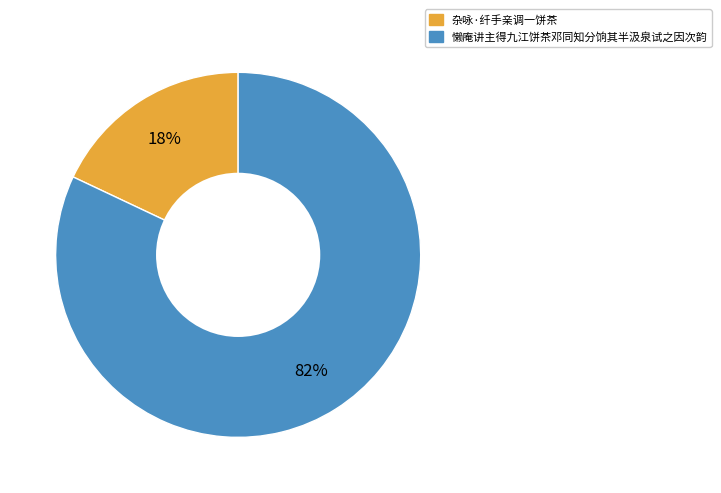

What percentage is the 懒庵讲主得九江饼茶邓同知分饷其半汲泉试之因次韵 slice, to the nearest percent?

82%